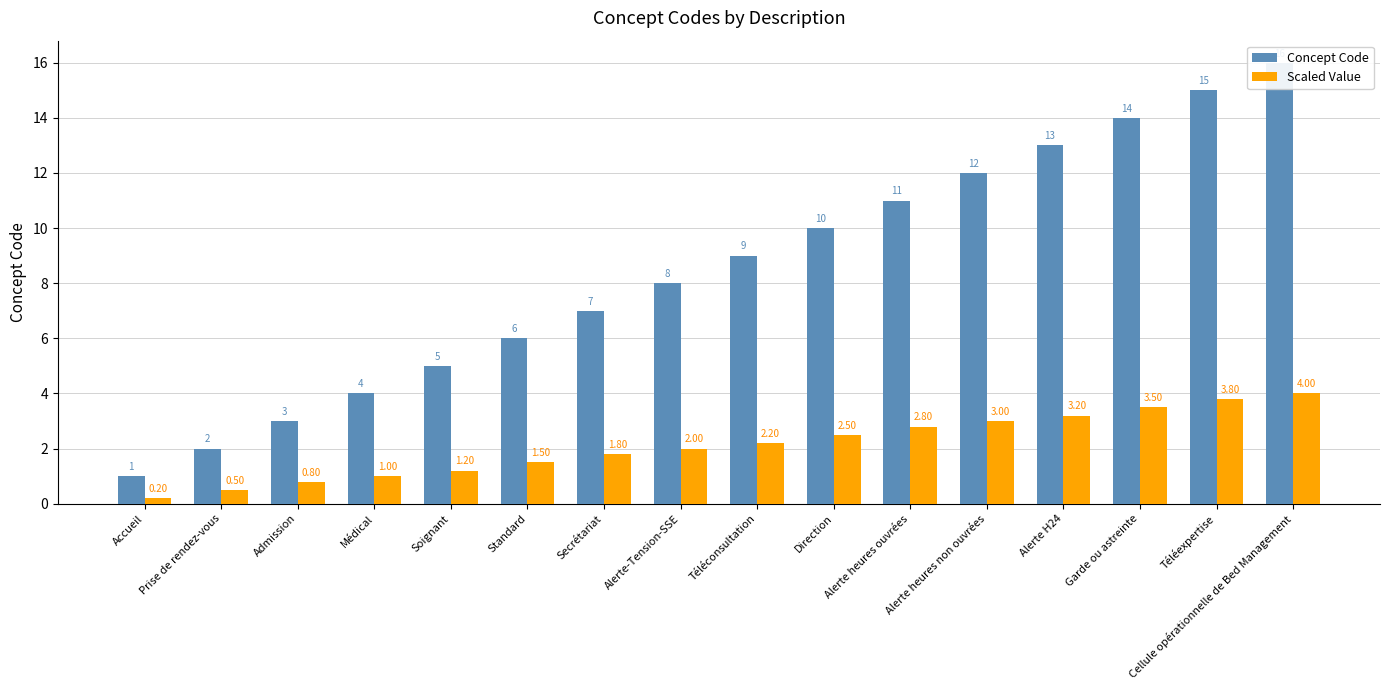

At which label does Concept Code first exceed 9?

Direction